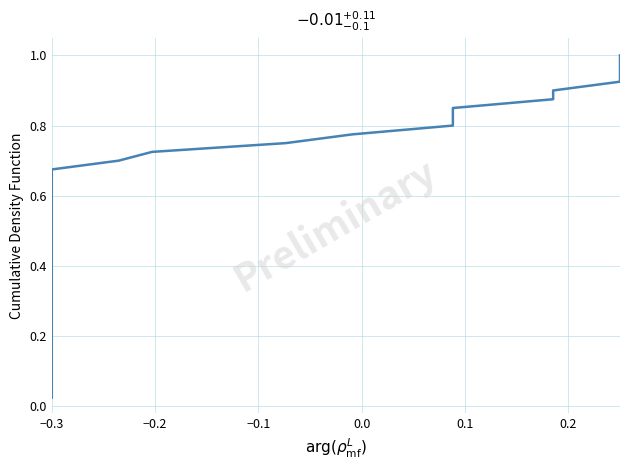

True or false: the data has more than 0 interior local peaks.

False